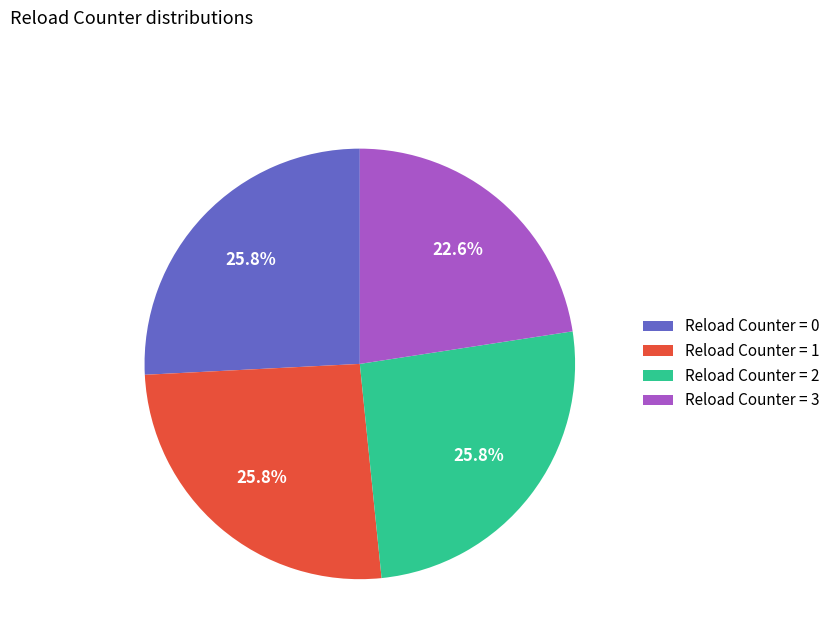

Combined, do Reload Counter = 3 and Reload Counter = 0 account for over 50%?

No